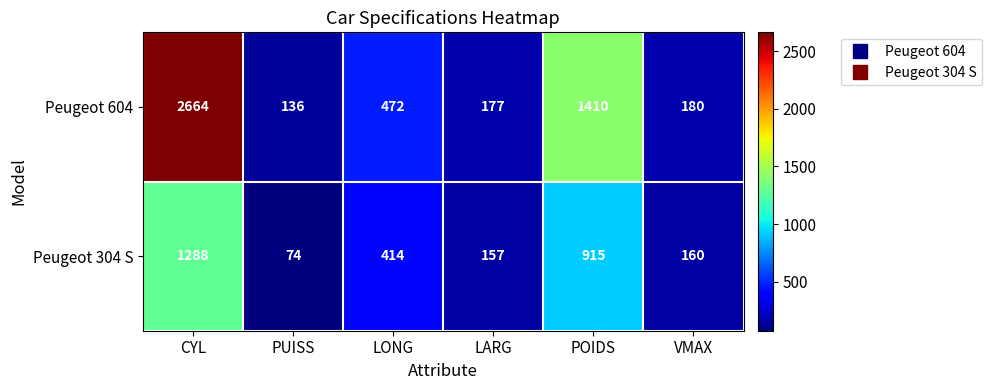

Which category has the lowest value across all series?

PUISS